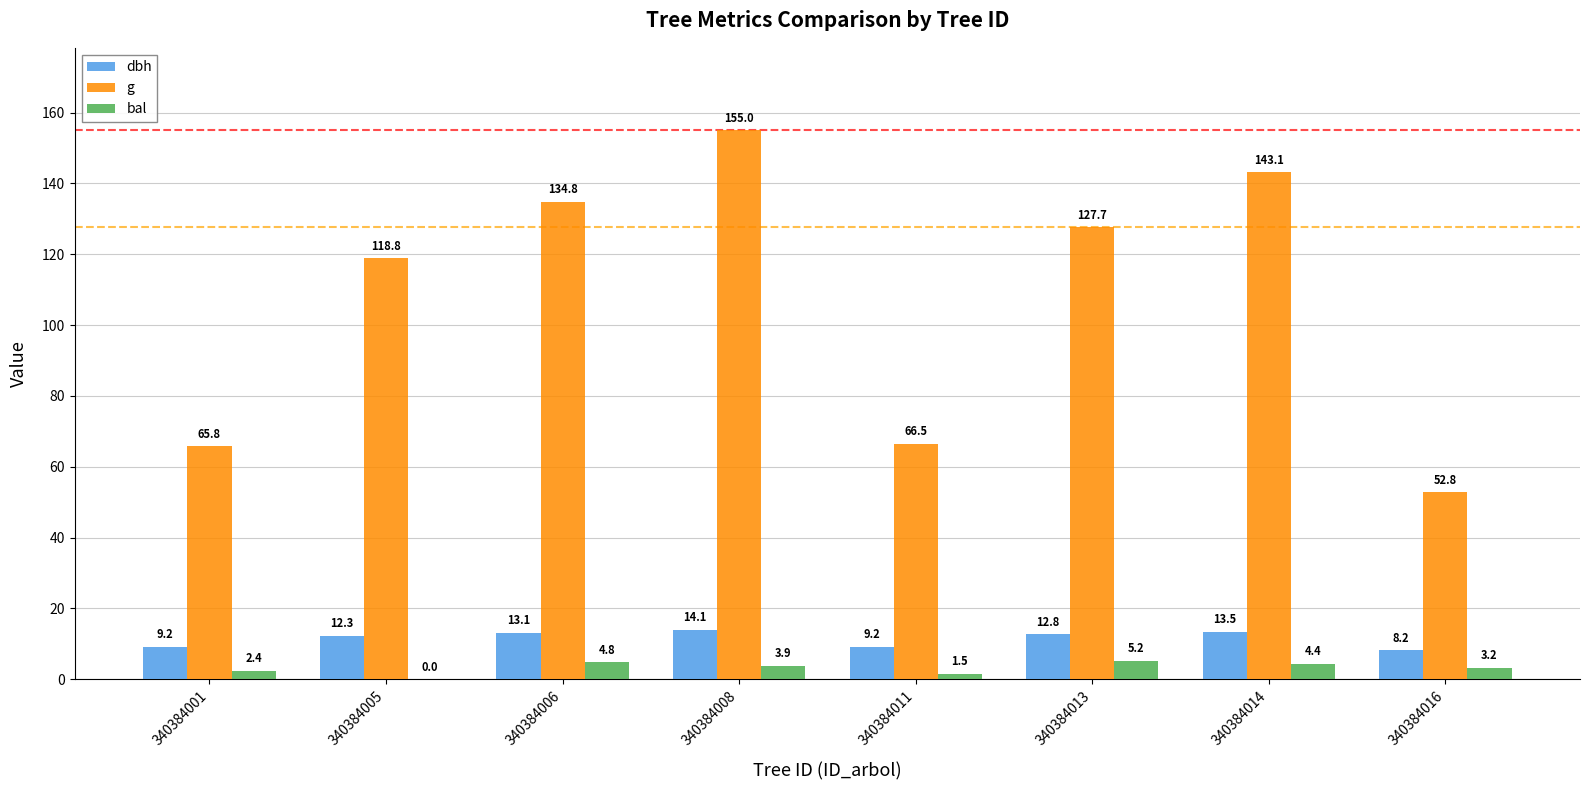

At which category is the sum across all series the highest?

340384008